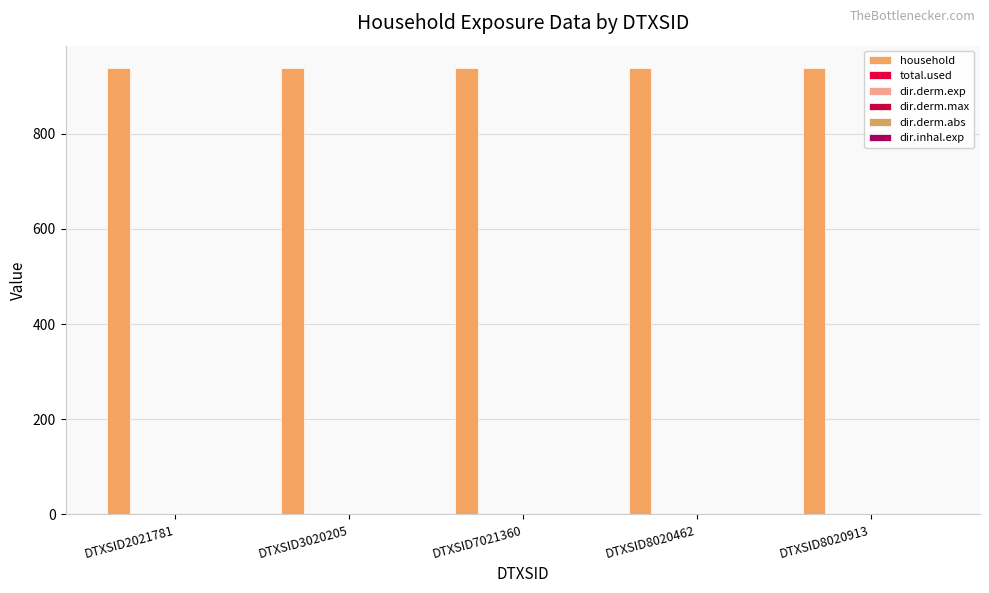

What are all the series names shown in the legend?

household, total.used, dir.derm.exp, dir.derm.max, dir.derm.abs, dir.inhal.exp